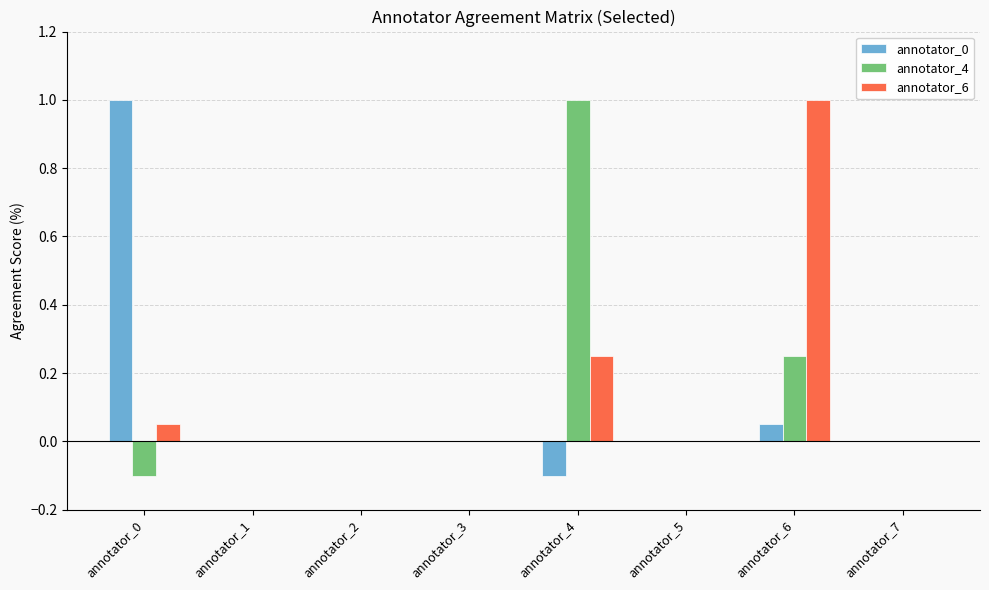

The annotator_0 series shows 0.7 at annotator_0. True or false?

False